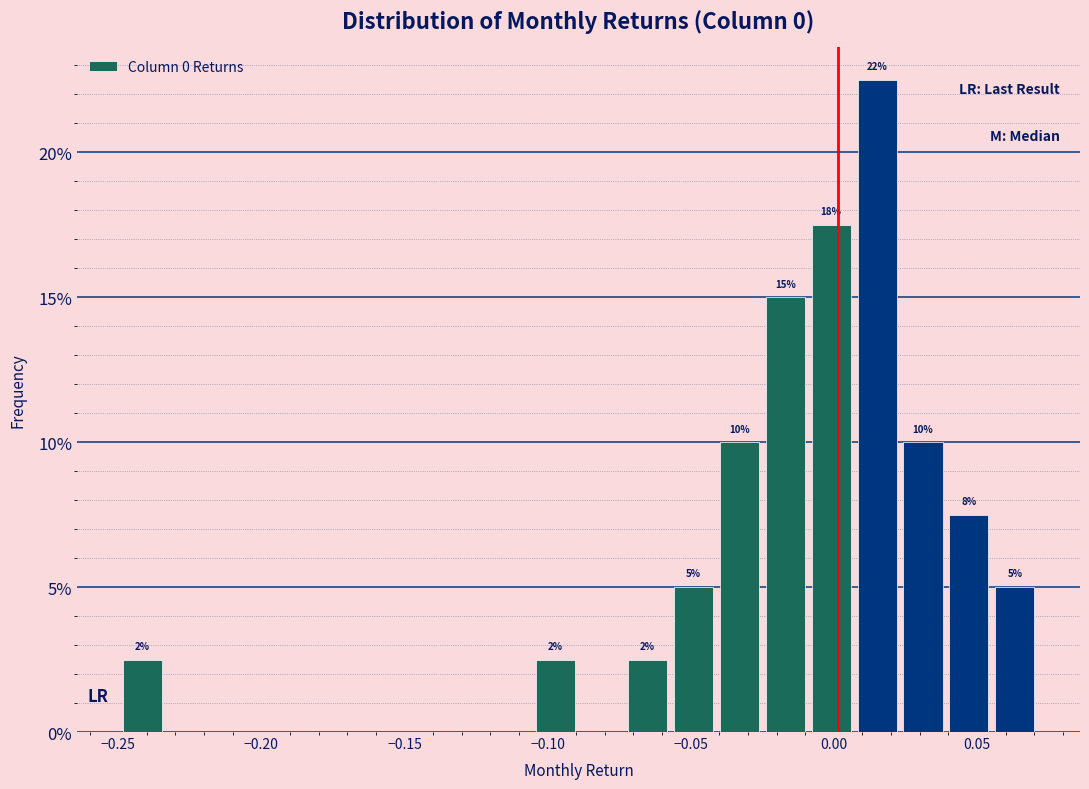

Read against the x-axis, roughly where is the centre of the tallest bar?

0.015